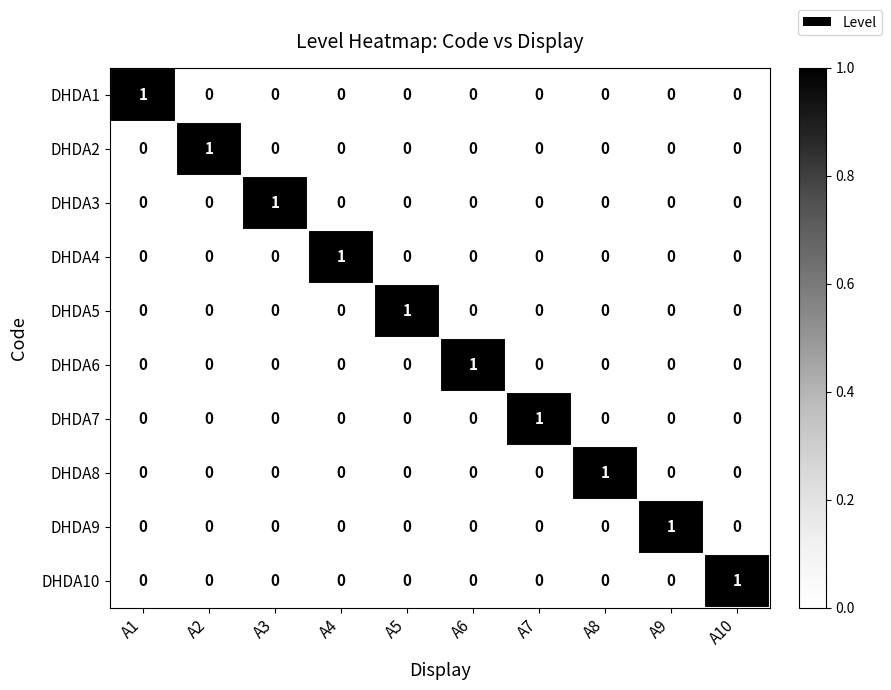

At how many categories does at least one series exceed 0?

10